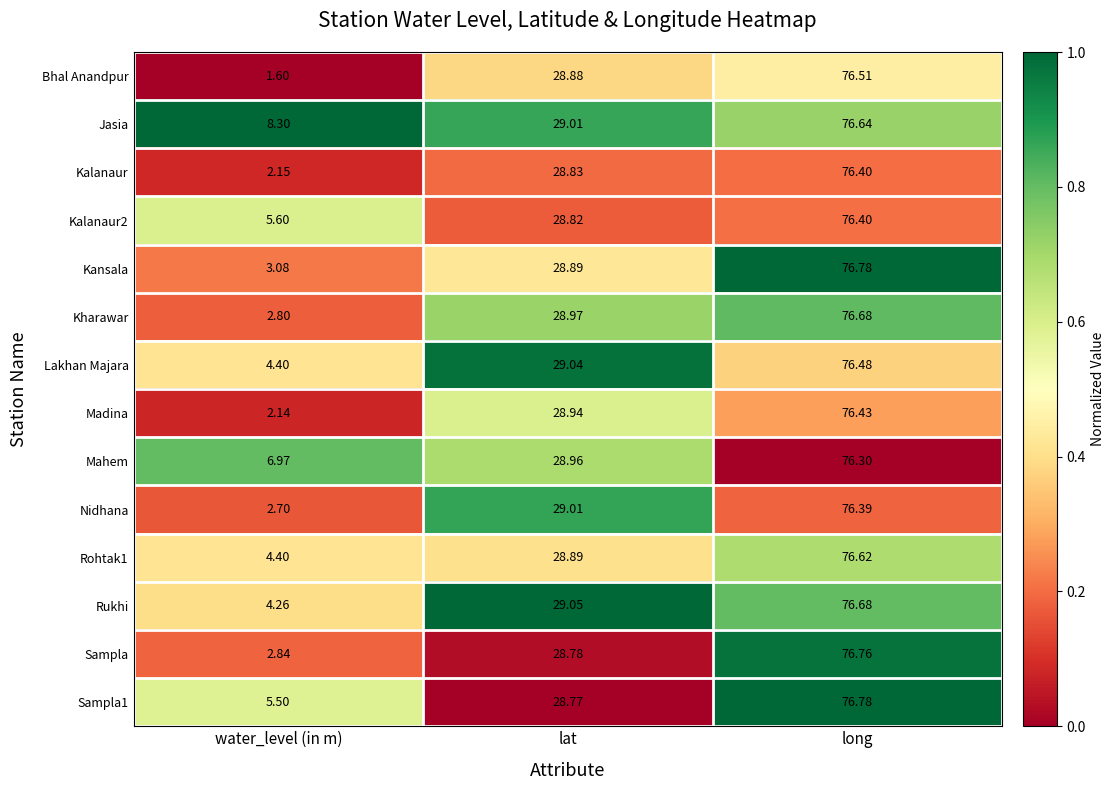

Where does the Kansala series first go above 28?

lat